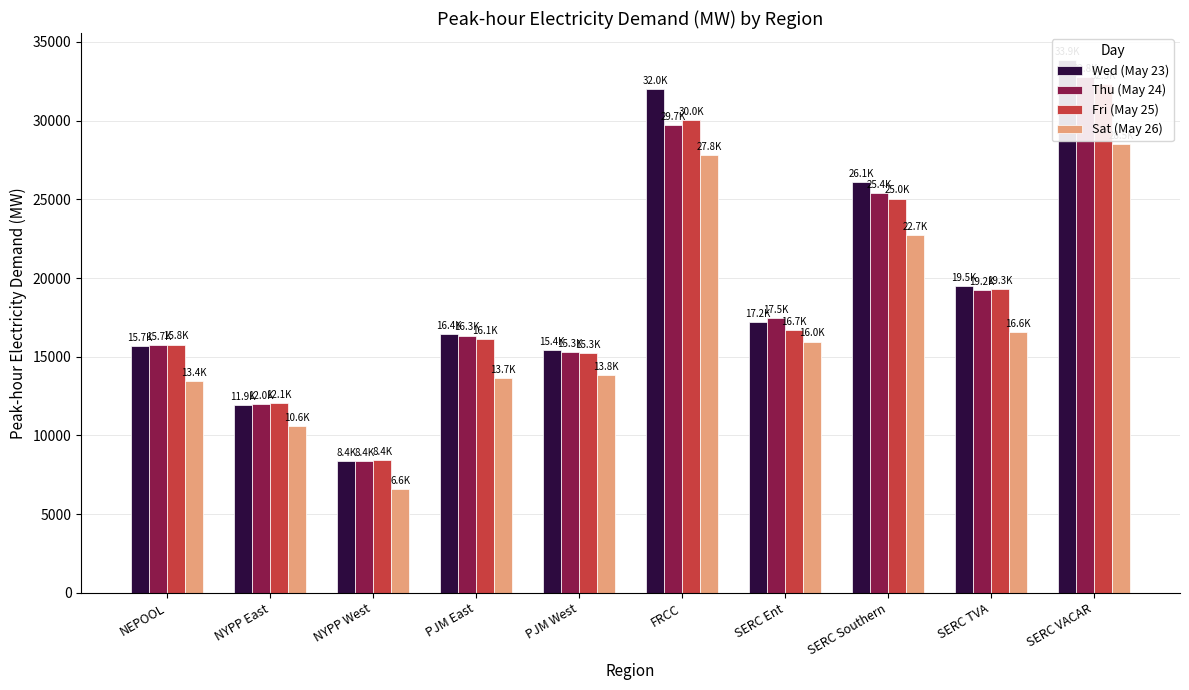

What is the sum of all Thu (May 24) values?

192358.5